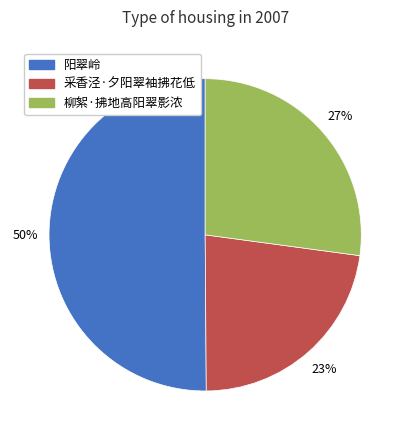

How many segments does this pie chart have?

3